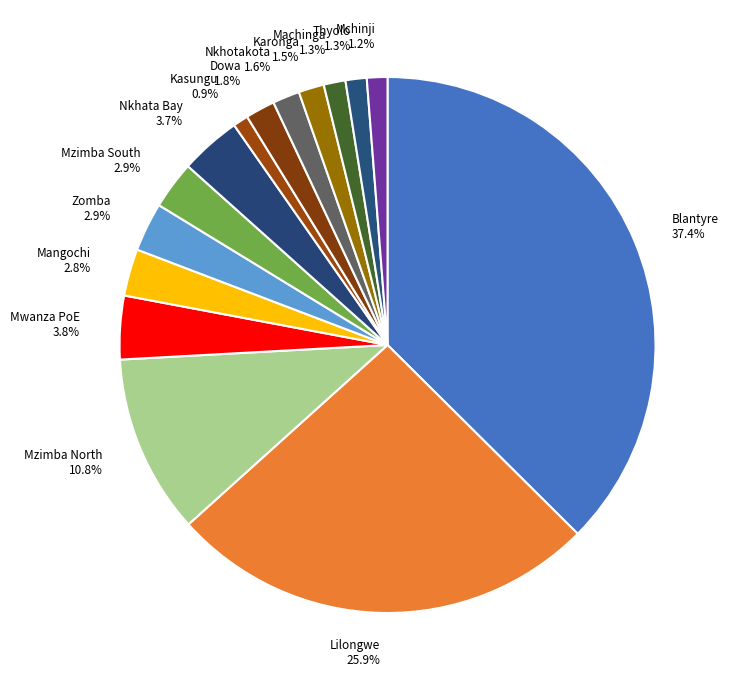

Does any single category account for the majority?

No